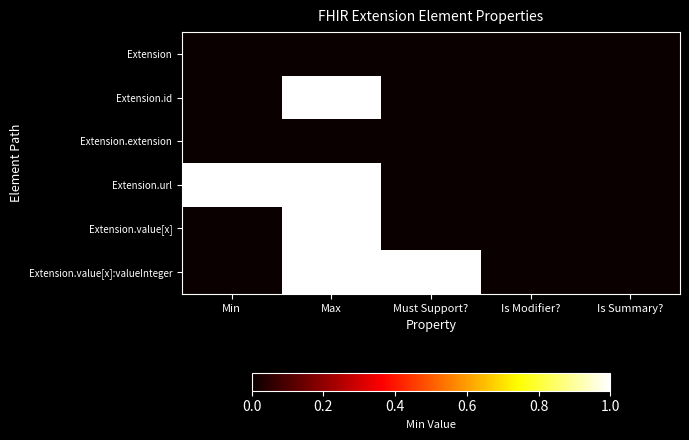

What is the greatest value displayed?

1